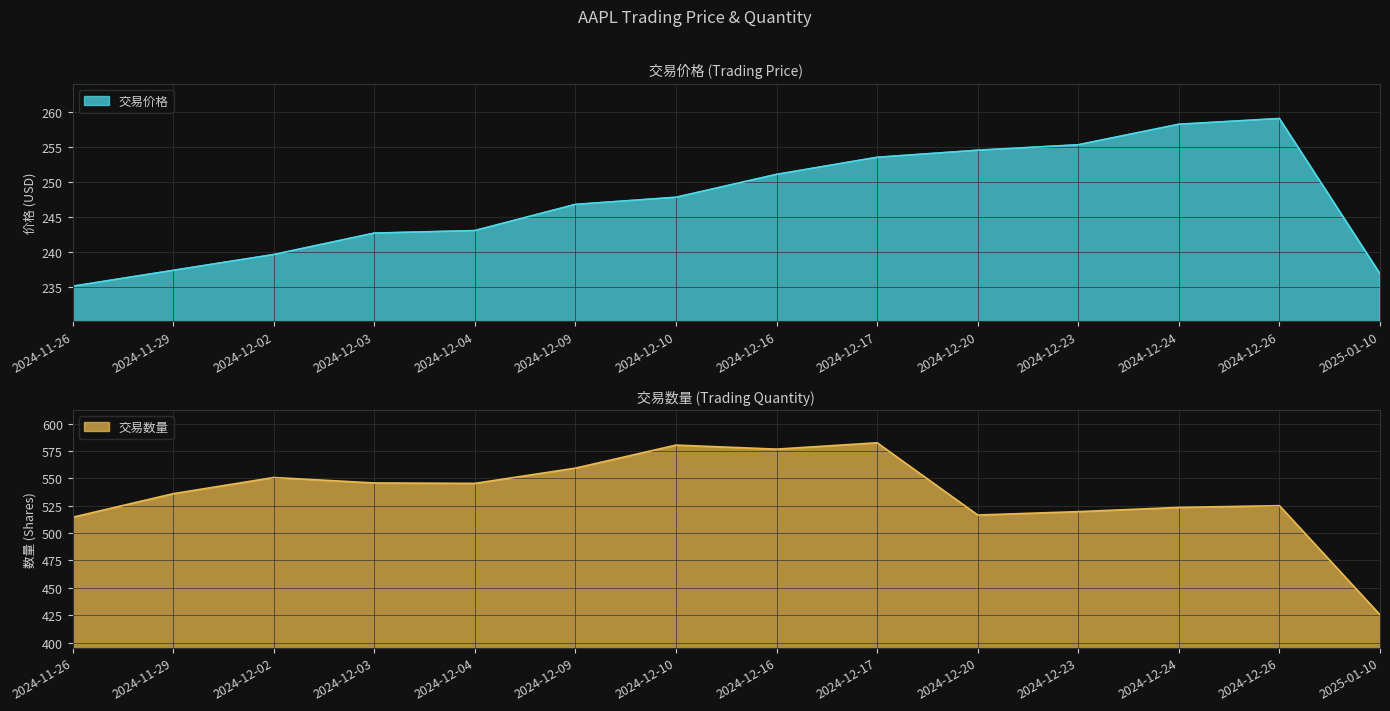

Between 2024-12-02 and 2024-12-09, which series saw the biggest shift?

交易数量